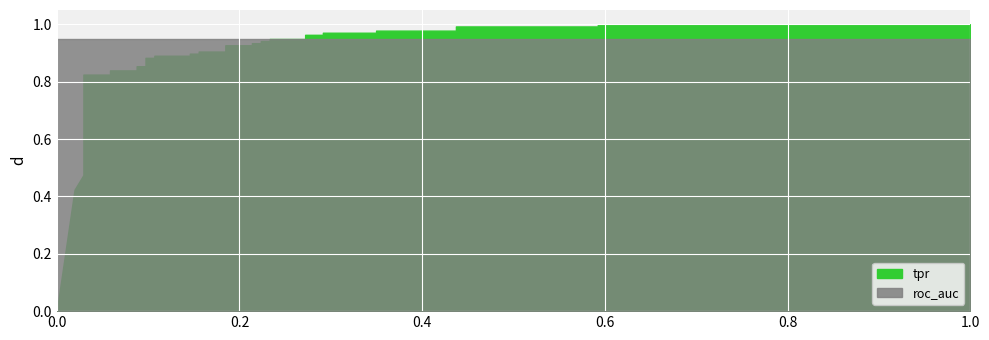

Between 5 and 15, which series saw the biggest shift?

tpr